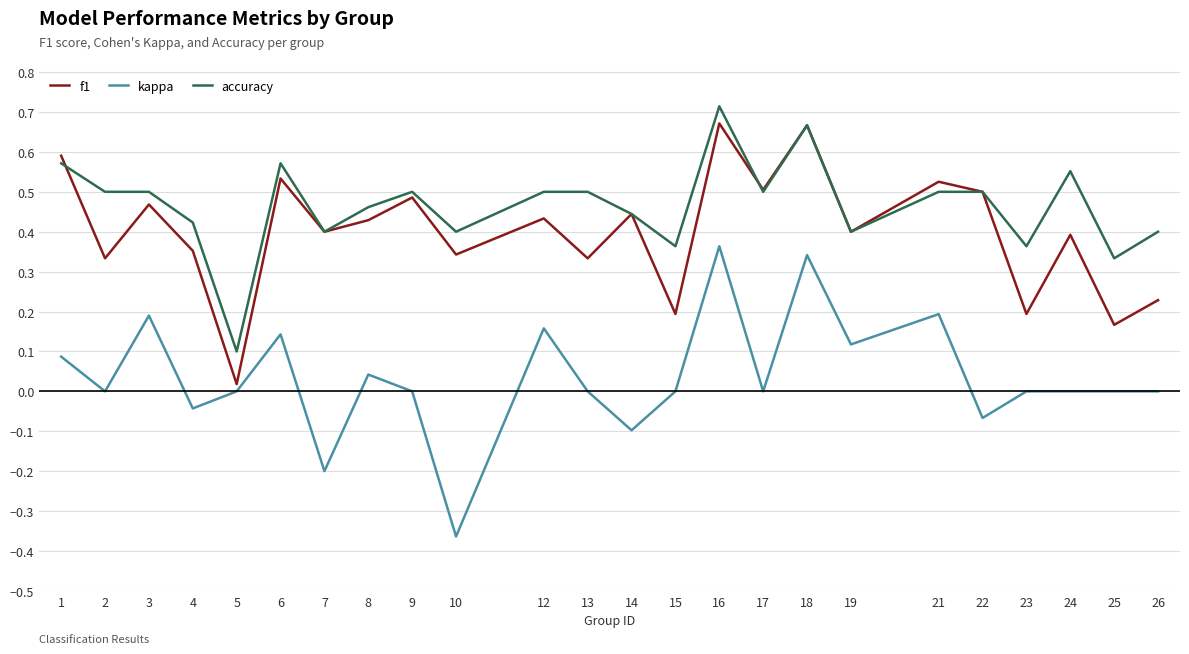

True or false: kappa and accuracy cross at least once.

False